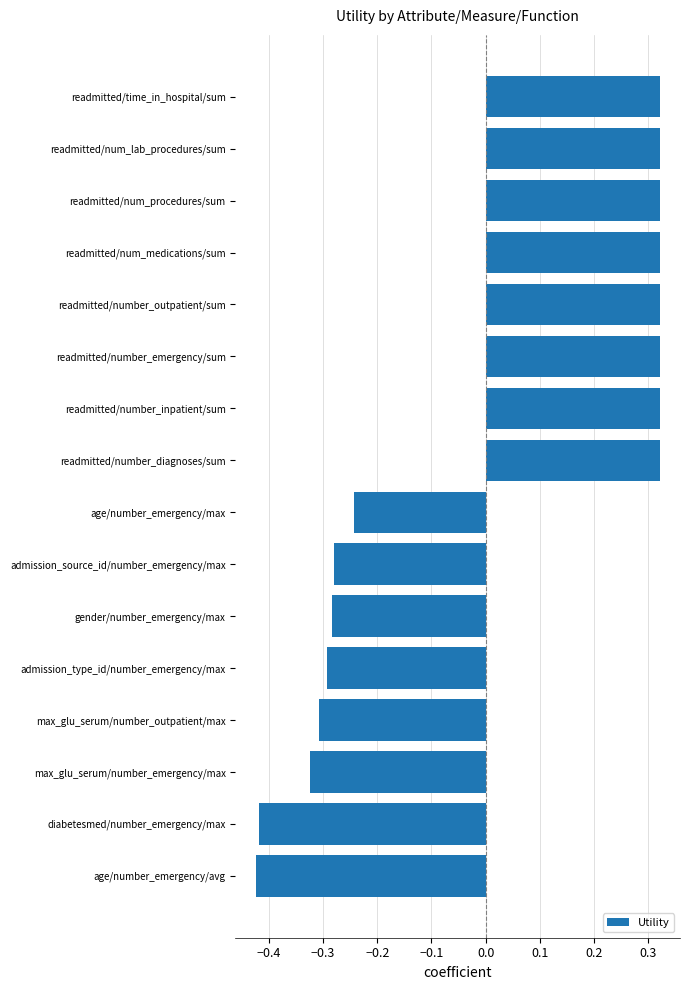

Count the values in the range 0 to 1.

8